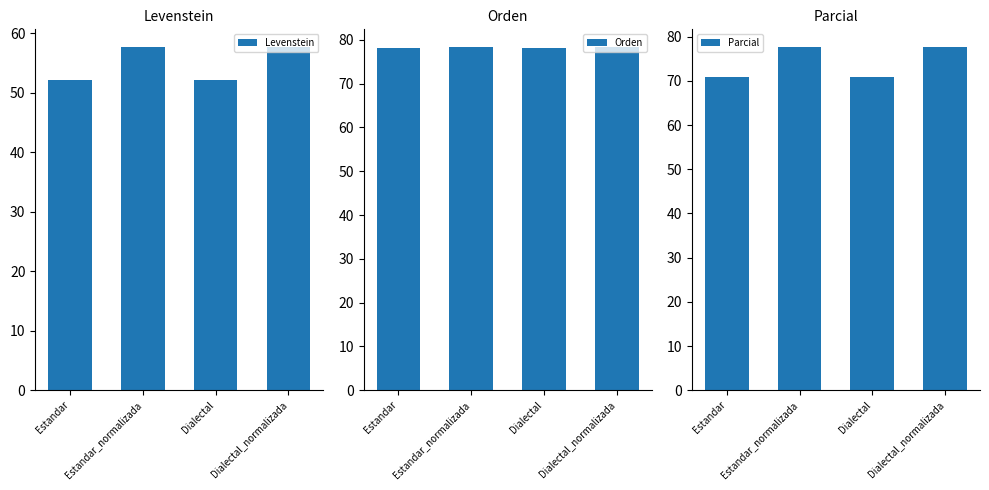

What is the sum of all Orden values?

313.1